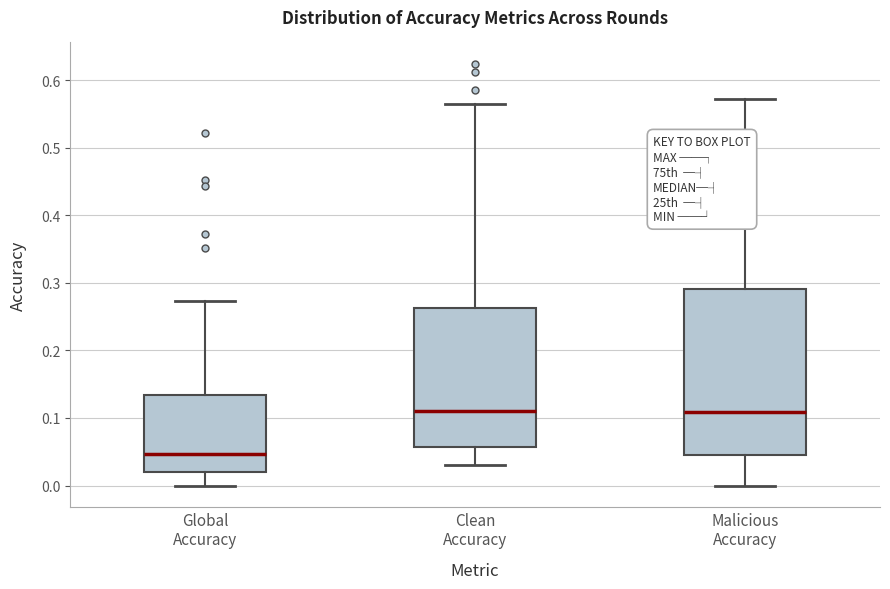

Which box is the tallest, from its lower edge to its upper edge?

Malicious Accuracy